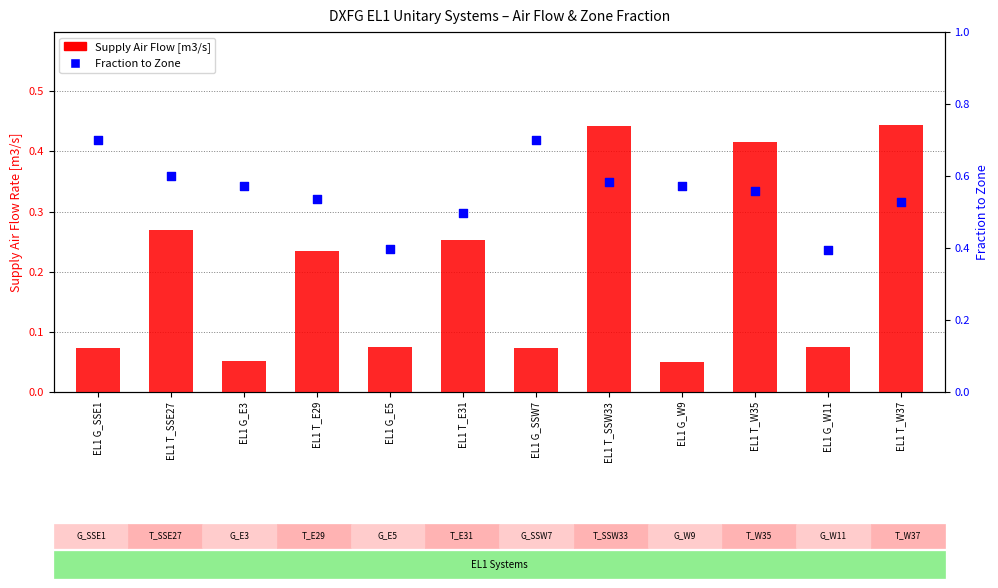

Which series has the largest total across all categories?

Fraction to Zone